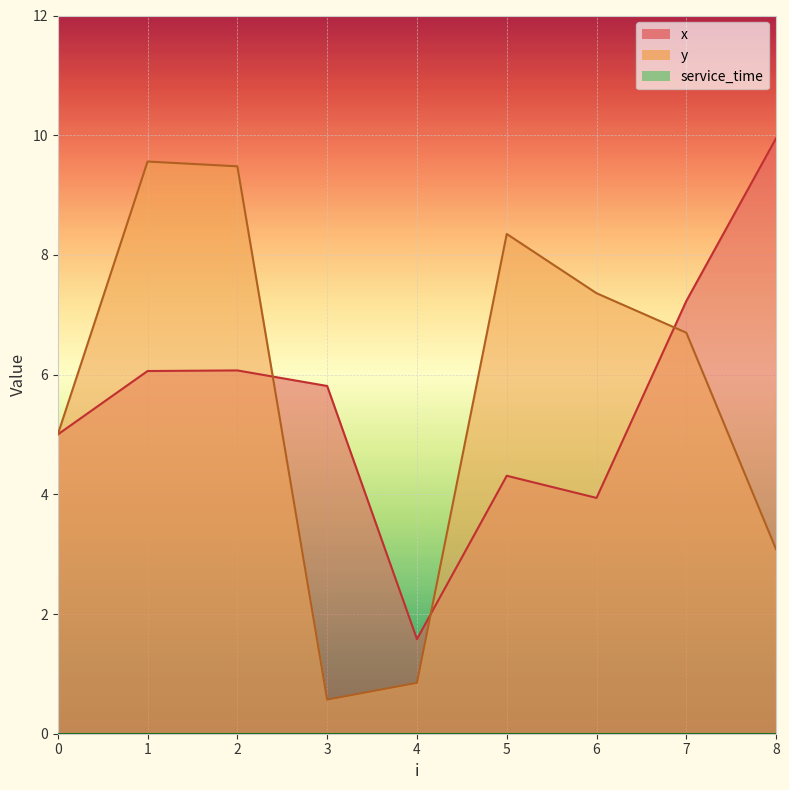

Where does the x series first go above 5?

1